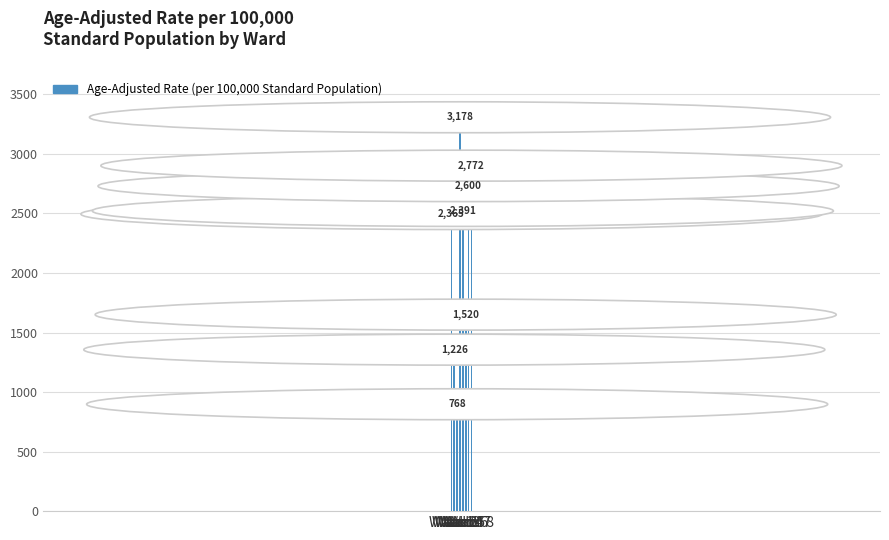

What is the average value?

2102.5